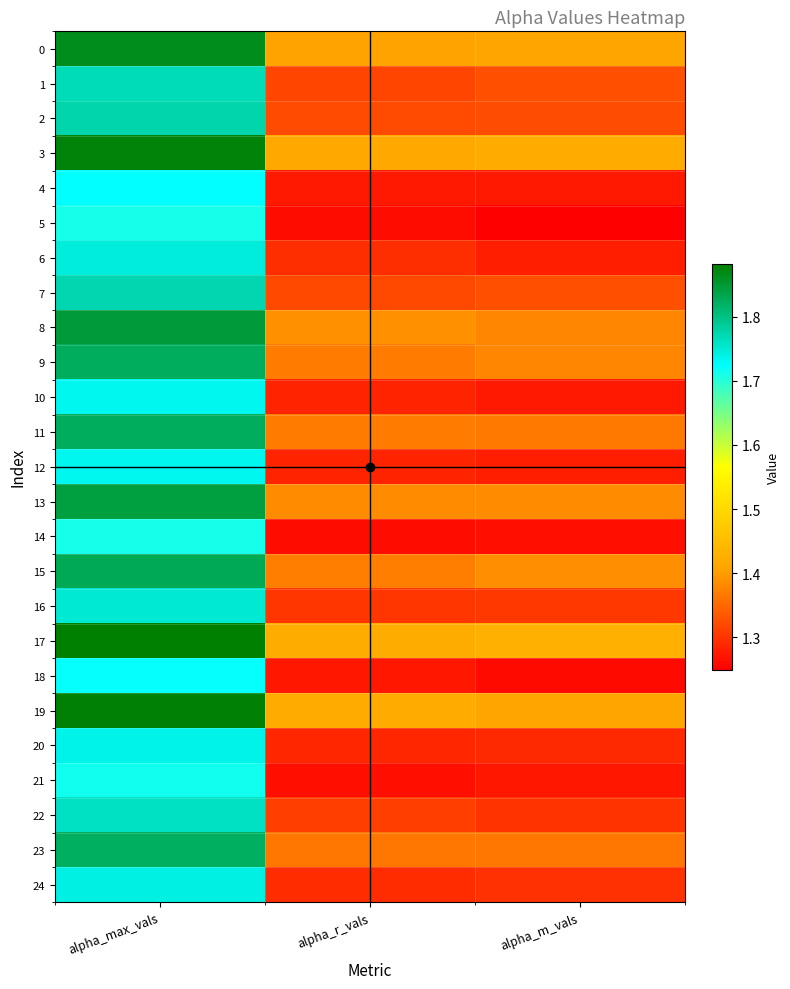

Reading left to right, list all the values displayed in this chart.

0: alpha_max_vals=1.9	alpha_r_vals=1.4	alpha_m_vals=1.4
1: alpha_max_vals=1.8	alpha_r_vals=1.3	alpha_m_vals=1.3
2: alpha_max_vals=1.8	alpha_r_vals=1.3	alpha_m_vals=1.3
3: alpha_max_vals=1.9	alpha_r_vals=1.4	alpha_m_vals=1.4
4: alpha_max_vals=1.7	alpha_r_vals=1.3	alpha_m_vals=1.3
5: alpha_max_vals=1.7	alpha_r_vals=1.3	alpha_m_vals=1.2
6: alpha_max_vals=1.7	alpha_r_vals=1.3	alpha_m_vals=1.3
7: alpha_max_vals=1.8	alpha_r_vals=1.3	alpha_m_vals=1.3
8: alpha_max_vals=1.8	alpha_r_vals=1.4	alpha_m_vals=1.4
9: alpha_max_vals=1.8	alpha_r_vals=1.4	alpha_m_vals=1.4
10: alpha_max_vals=1.7	alpha_r_vals=1.3	alpha_m_vals=1.3
11: alpha_max_vals=1.8	alpha_r_vals=1.4	alpha_m_vals=1.4
12: alpha_max_vals=1.7	alpha_r_vals=1.3	alpha_m_vals=1.3
13: alpha_max_vals=1.8	alpha_r_vals=1.4	alpha_m_vals=1.4
14: alpha_max_vals=1.7	alpha_r_vals=1.3	alpha_m_vals=1.3
15: alpha_max_vals=1.8	alpha_r_vals=1.4	alpha_m_vals=1.4
16: alpha_max_vals=1.8	alpha_r_vals=1.3	alpha_m_vals=1.3
17: alpha_max_vals=1.9	alpha_r_vals=1.4	alpha_m_vals=1.4
18: alpha_max_vals=1.7	alpha_r_vals=1.3	alpha_m_vals=1.3
19: alpha_max_vals=1.9	alpha_r_vals=1.4	alpha_m_vals=1.4
20: alpha_max_vals=1.7	alpha_r_vals=1.3	alpha_m_vals=1.3
21: alpha_max_vals=1.7	alpha_r_vals=1.3	alpha_m_vals=1.3
22: alpha_max_vals=1.8	alpha_r_vals=1.3	alpha_m_vals=1.3
23: alpha_max_vals=1.8	alpha_r_vals=1.4	alpha_m_vals=1.4
24: alpha_max_vals=1.7	alpha_r_vals=1.3	alpha_m_vals=1.3